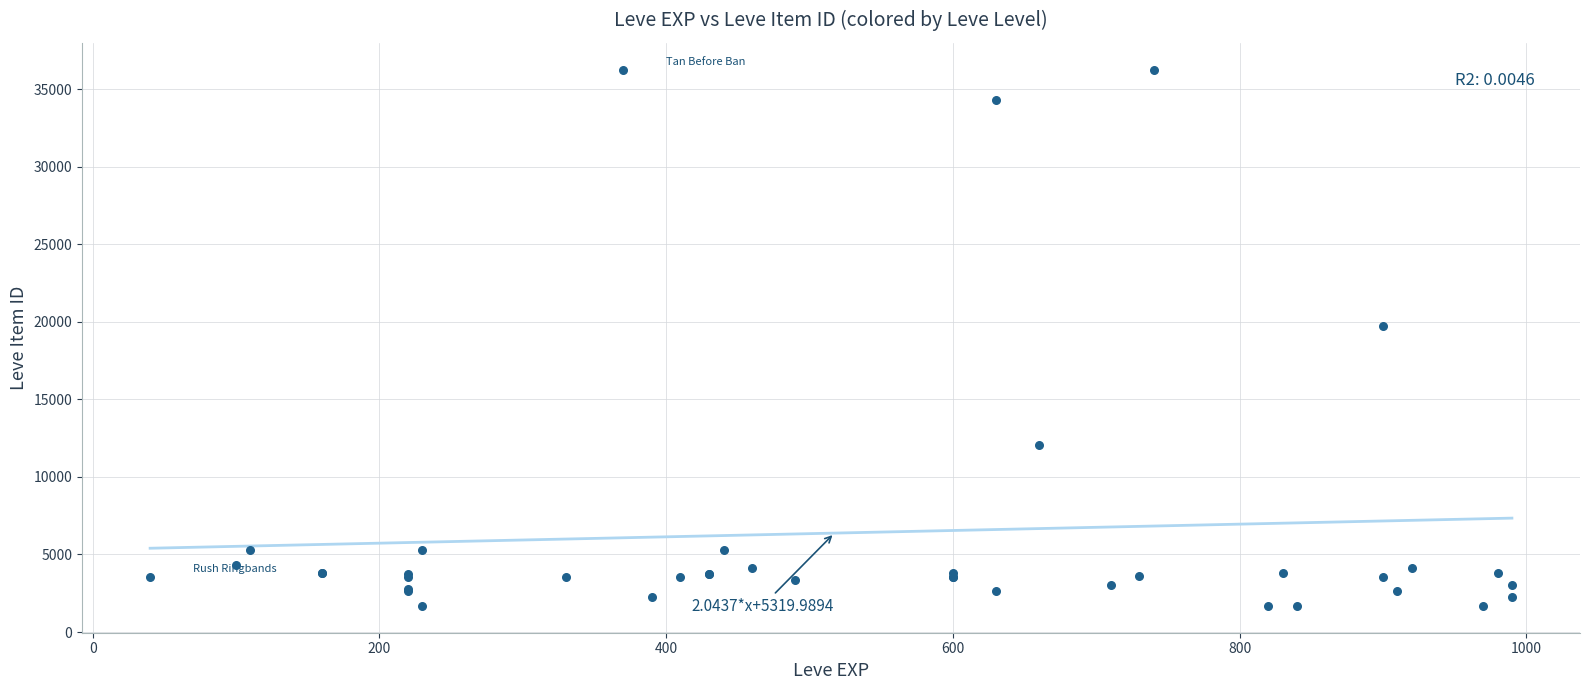

What Y value in the scatter plot is closest to 18967?

19744